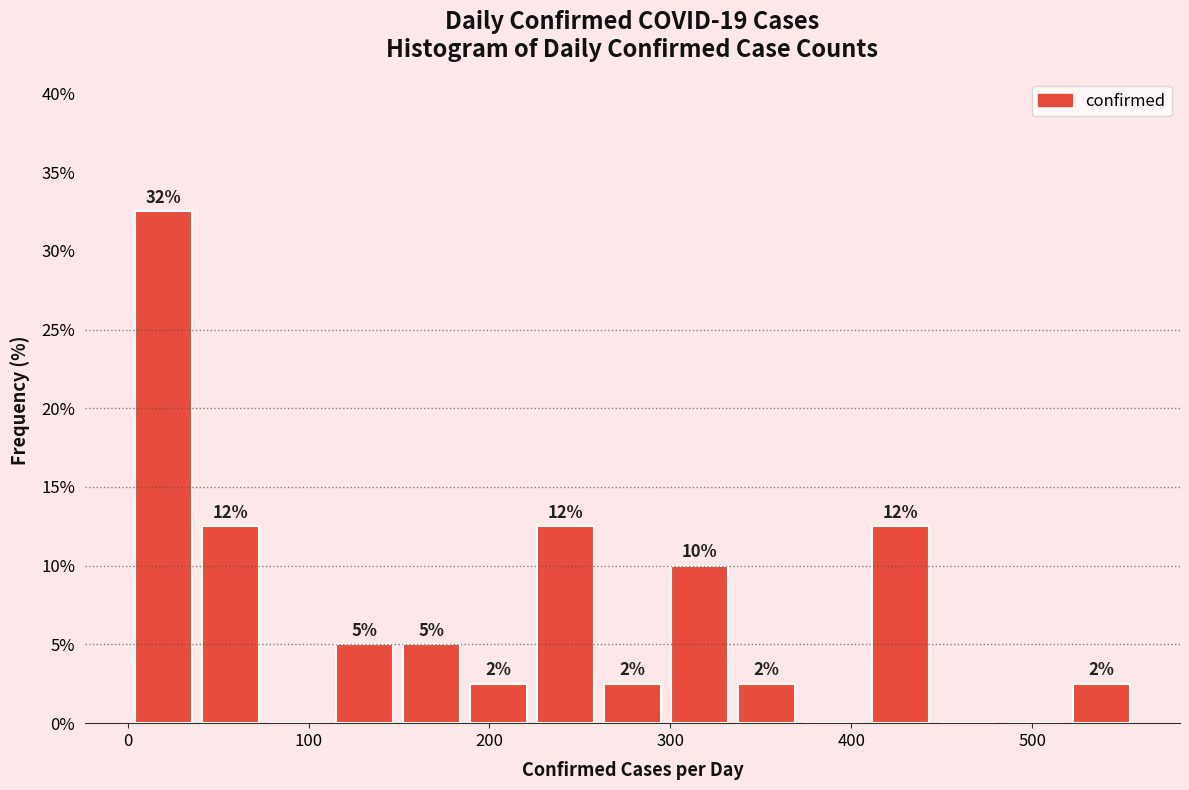

Read against the x-axis, roughly where is the centre of the tallest bar?

20